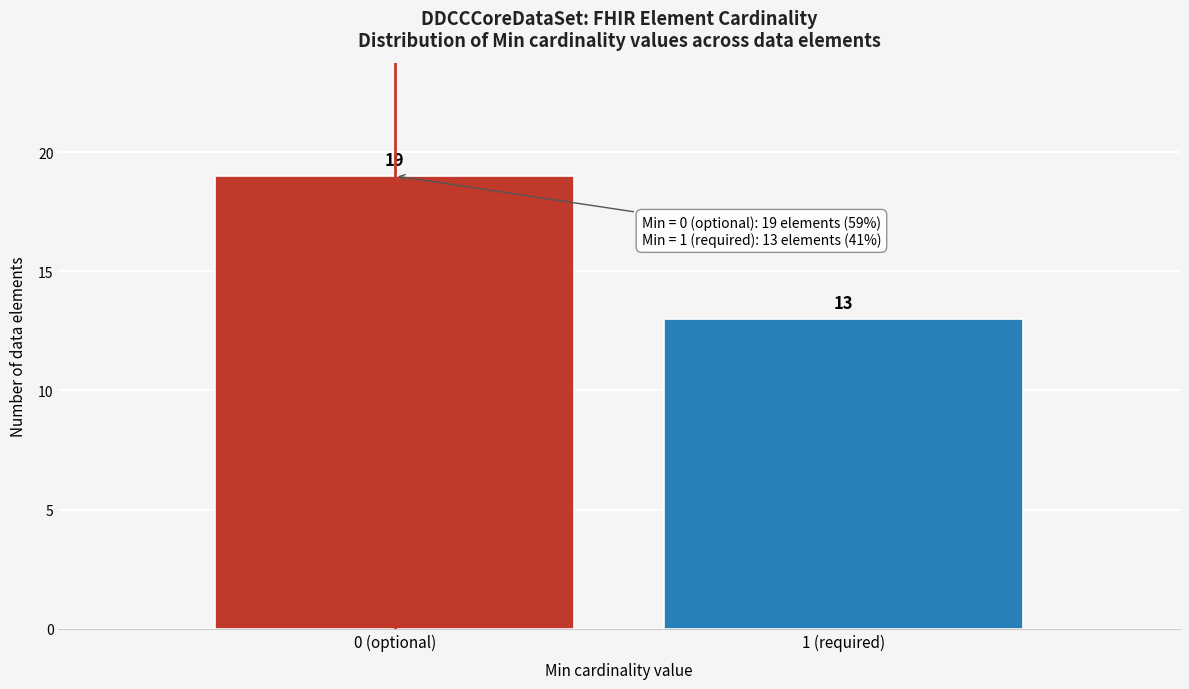

Reading left to right, transcribe all the data shown in this chart.

19	13